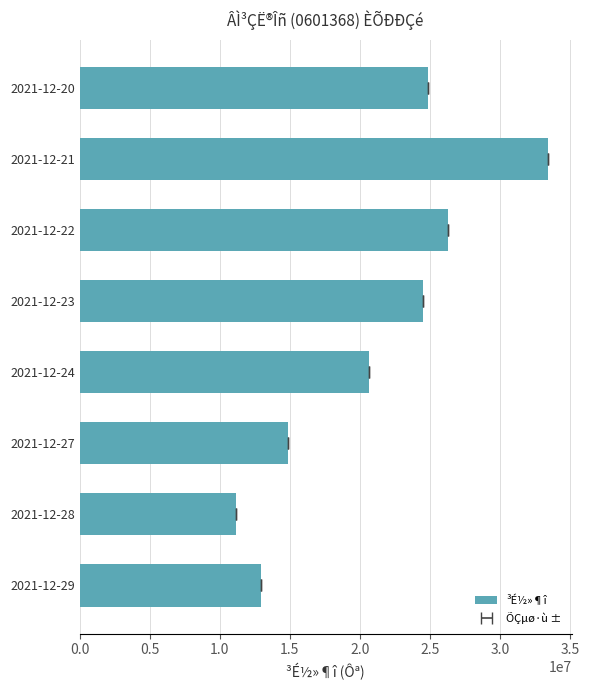

What is the average value?

21079644